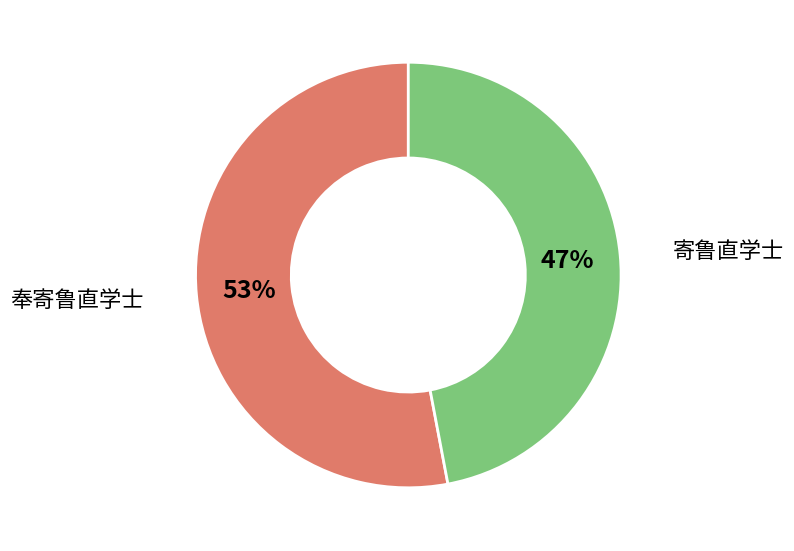

Is it true that 寄鲁直学士 is 42% of the pie?

False